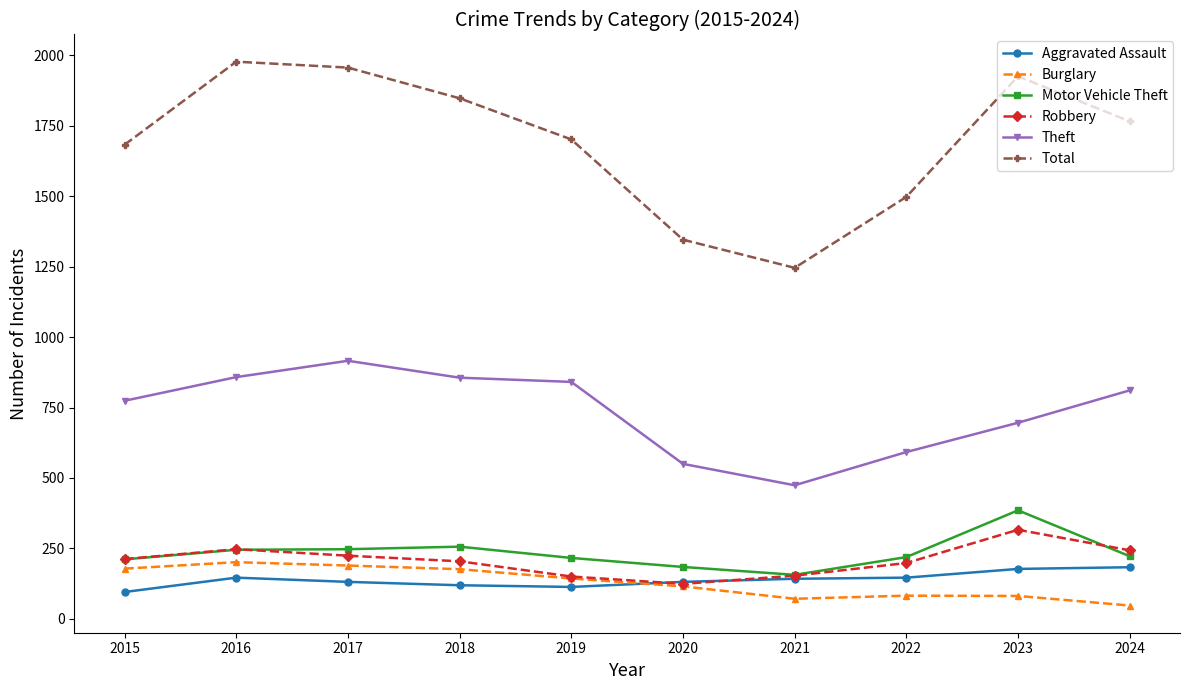

What is the value of the Theft point at the 3rd from the left?

916